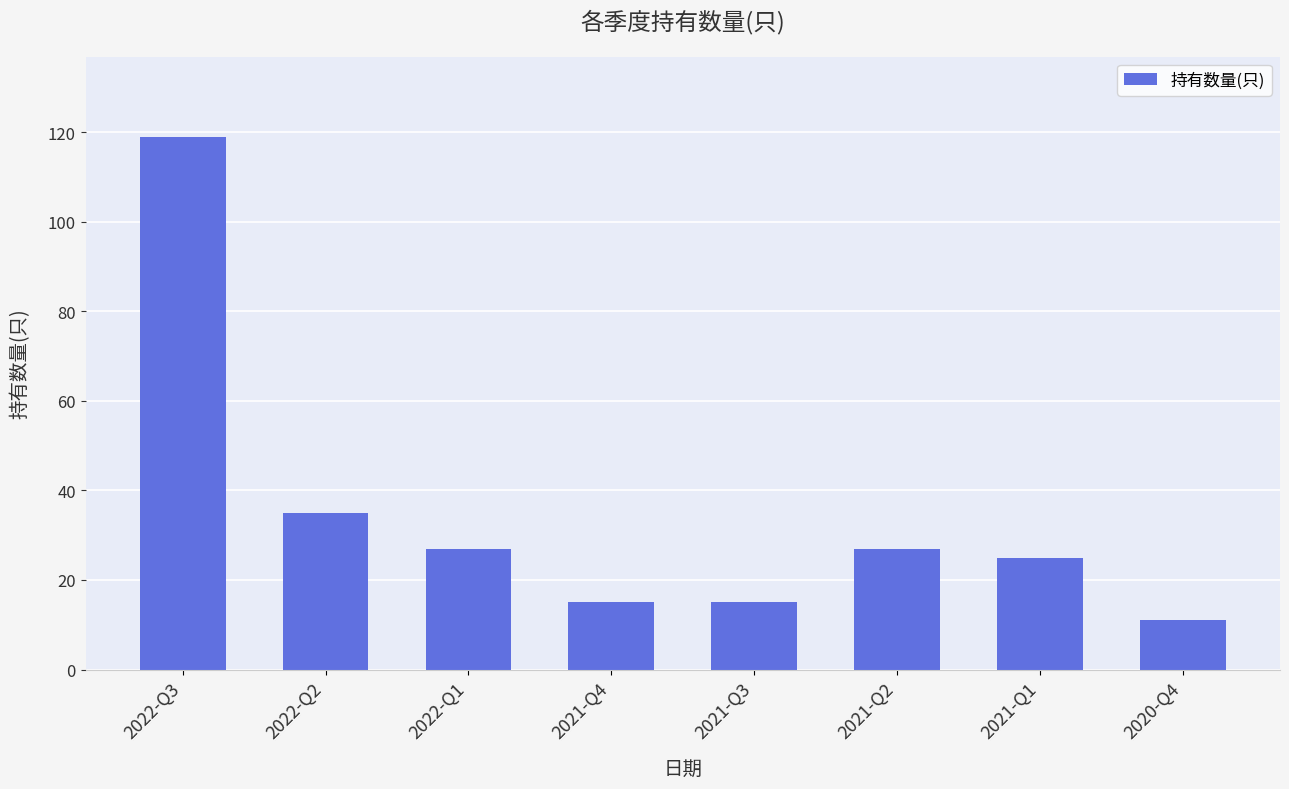

How many bars are there in total?

8